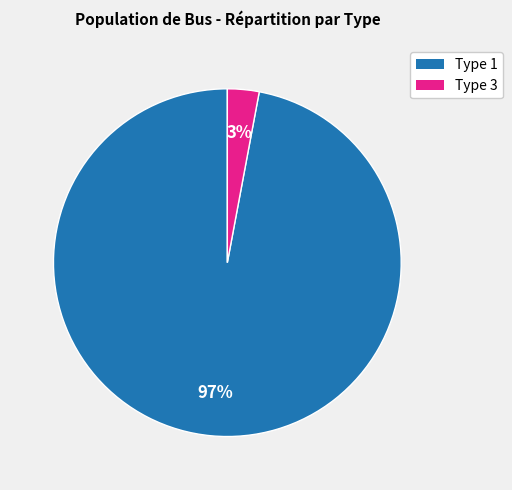

Is there any slice that represents more than half of the pie?

Yes